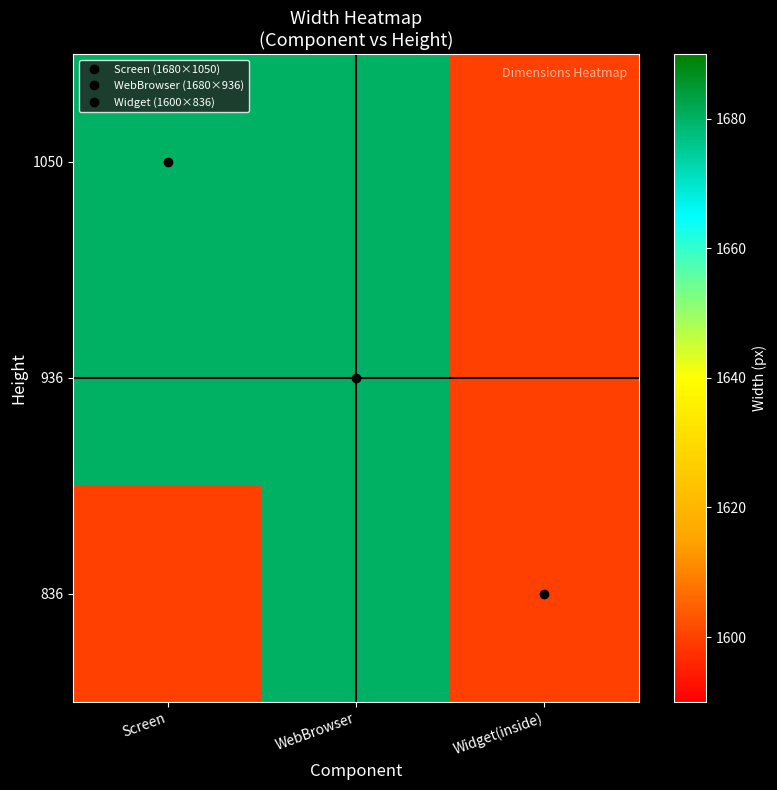

Count the number of data series in this chart.

3